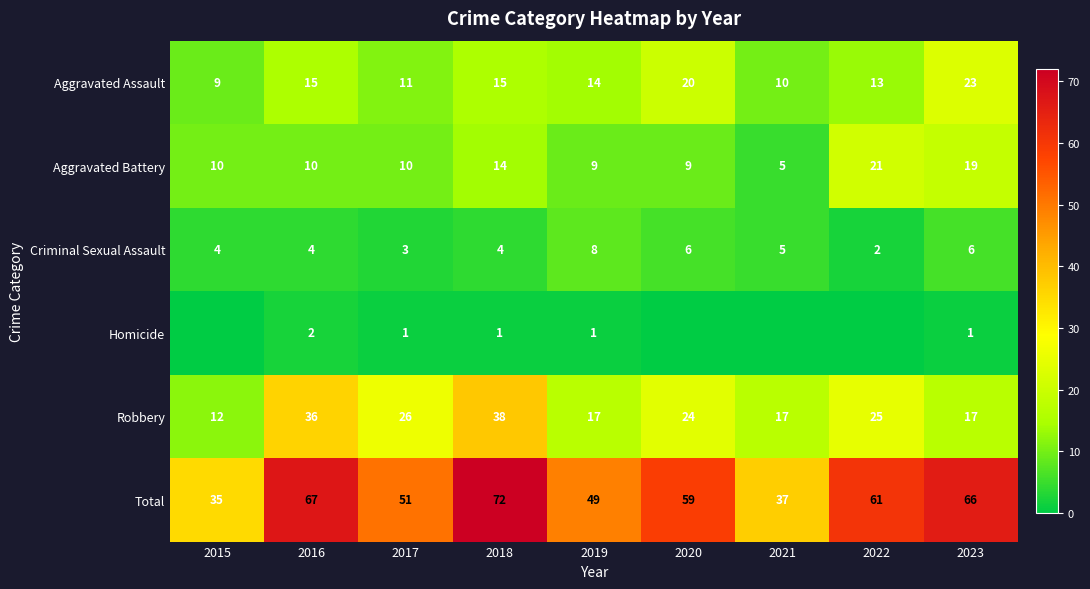

Which series has the largest total across all categories?

Total